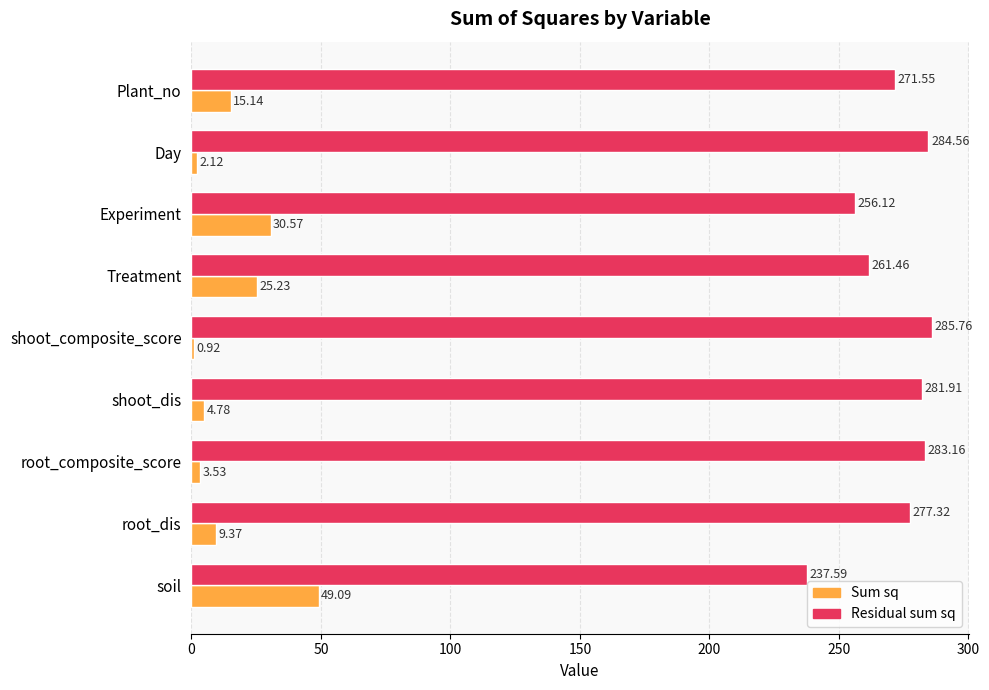

Which series has the largest total across all categories?

Residual sum sq